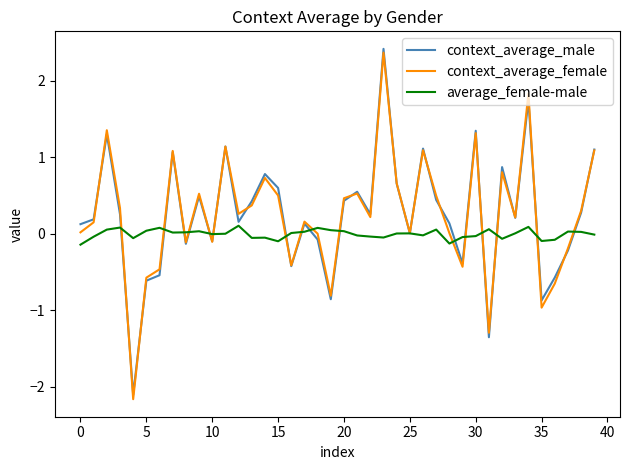

What is the difference between the second highest and second lowest values in the context_average_male series?

3.1